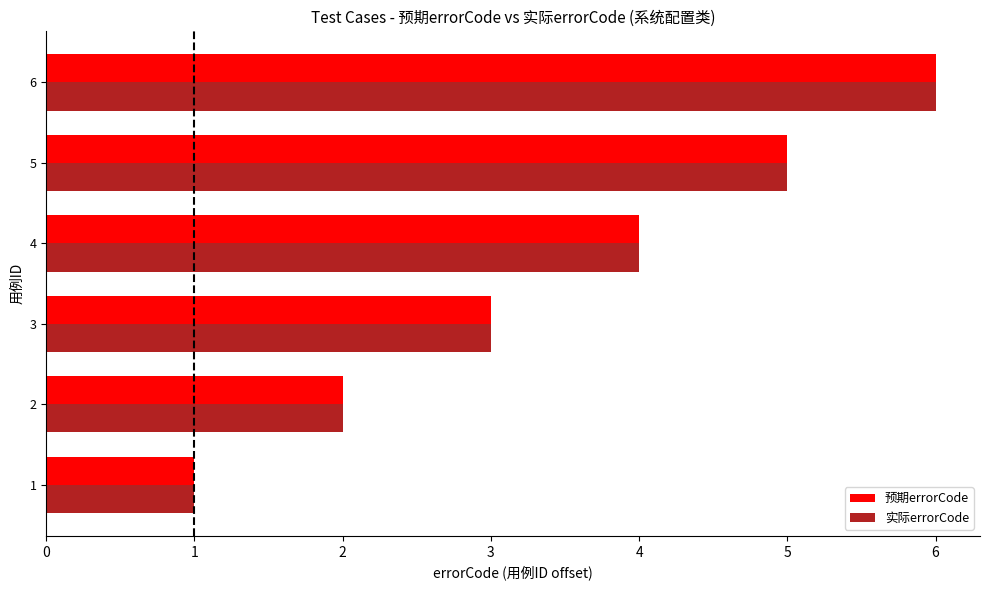

Is it true that 预期errorCode equals 5 at 5?

True